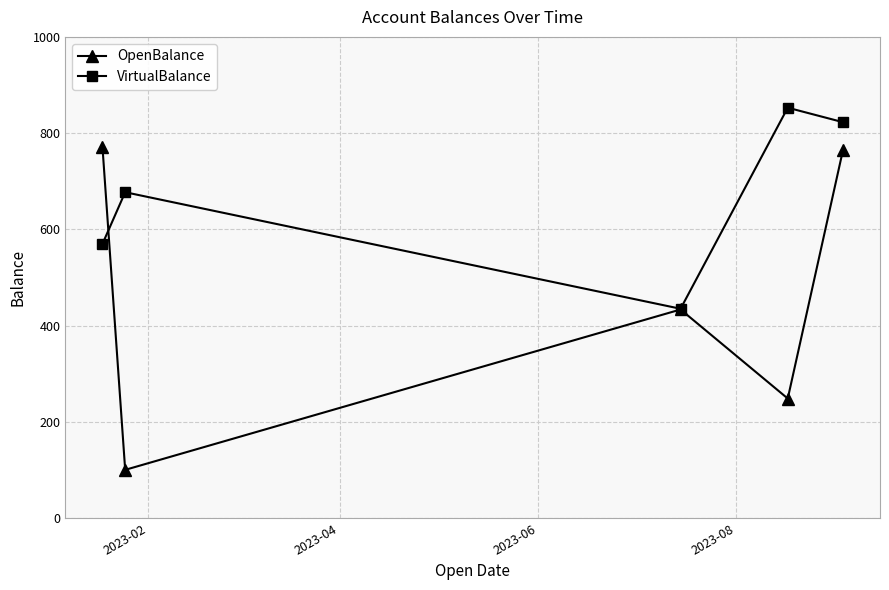

How many interior local valleys does the VirtualBalance series have?

1